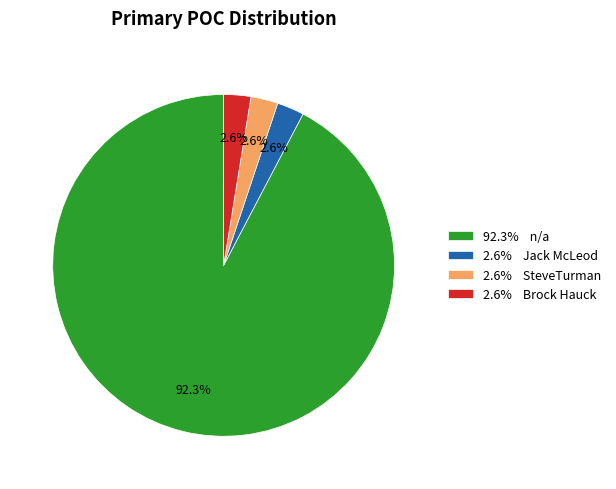

What is the largest slice in the pie chart?

92.3% n/a